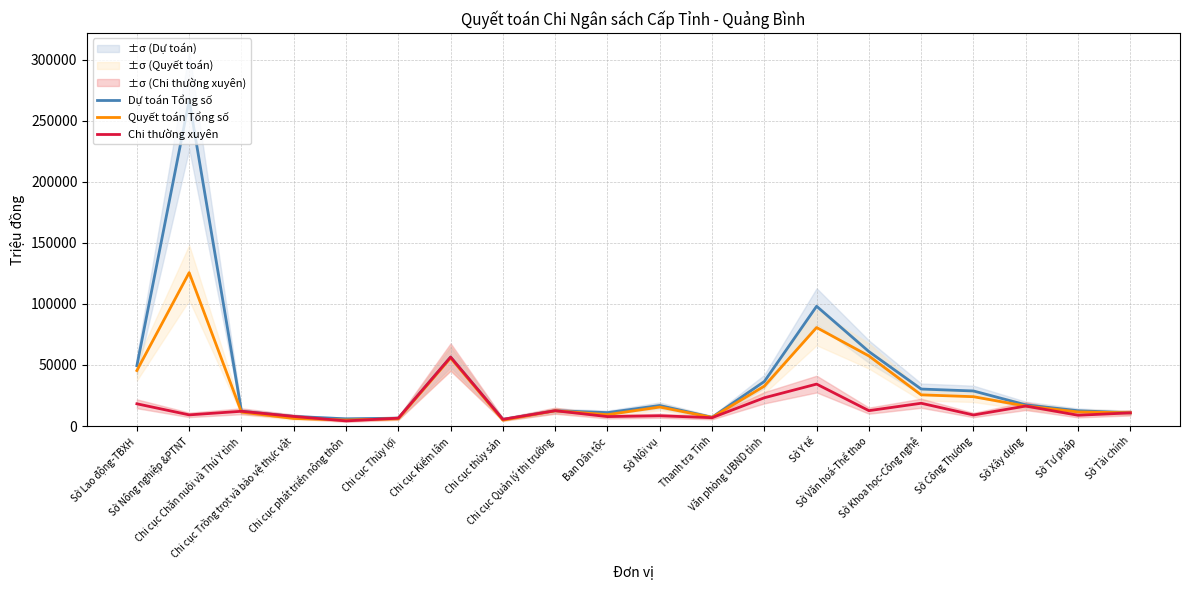

True or false: Quyết toán Tổng số has a value of 7228.6 at Sở Khoa học-Công nghệ.

False